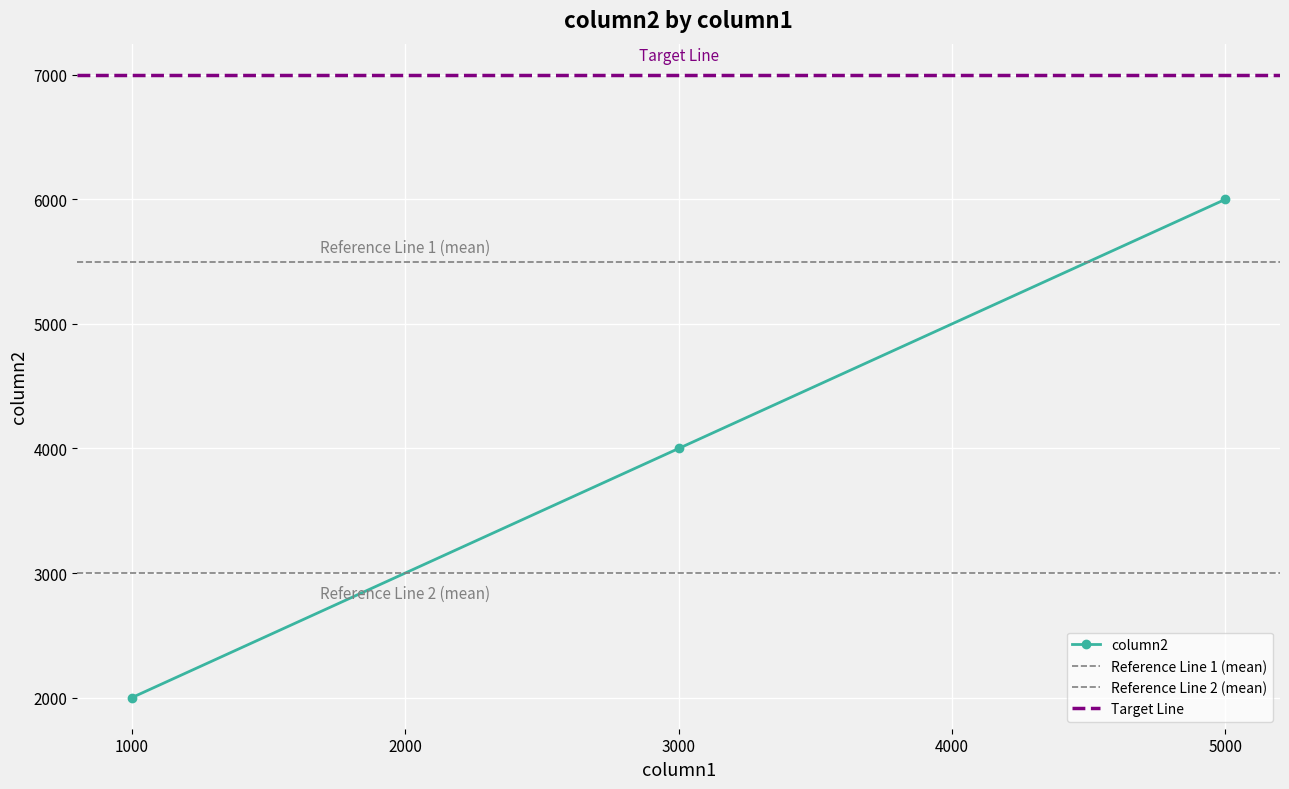

Reading right to left, transcribe all the data shown in this chart.

5000=6000	3000=4000	1000=2000